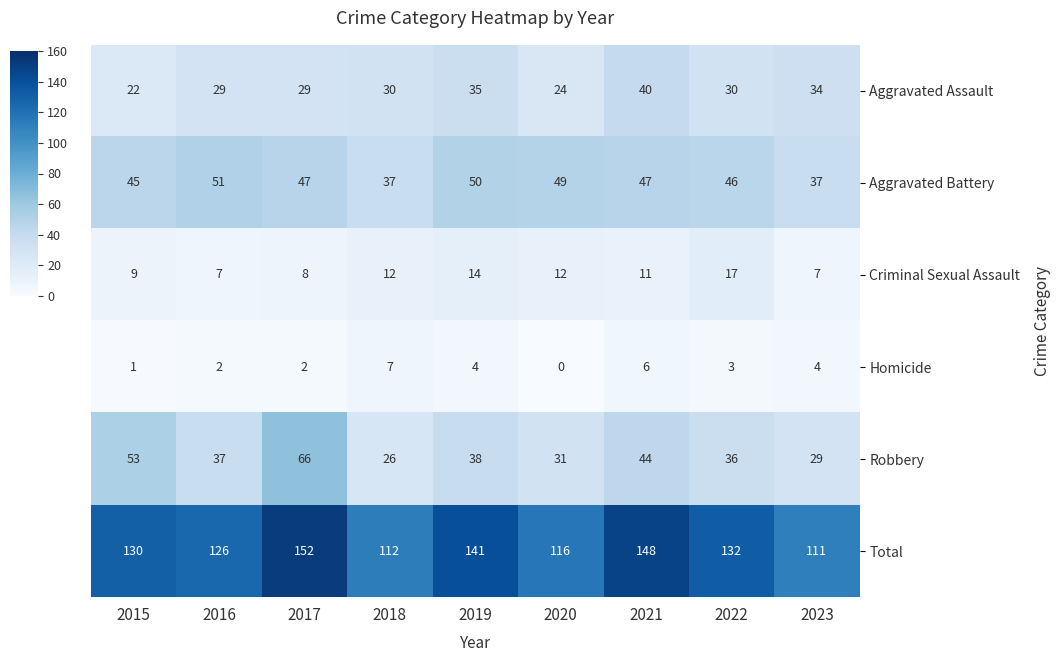

How many categories are shown in the chart?

9